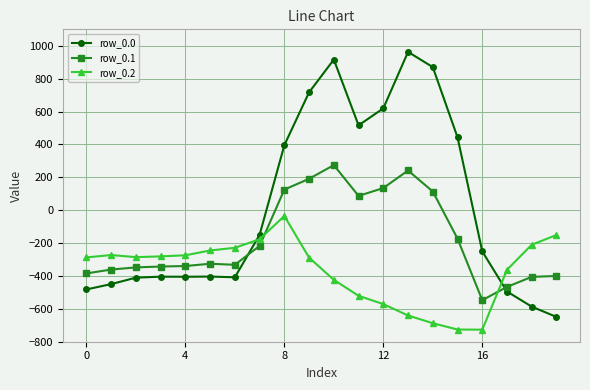

Which series has the largest range (max minus min)?

row_0.0